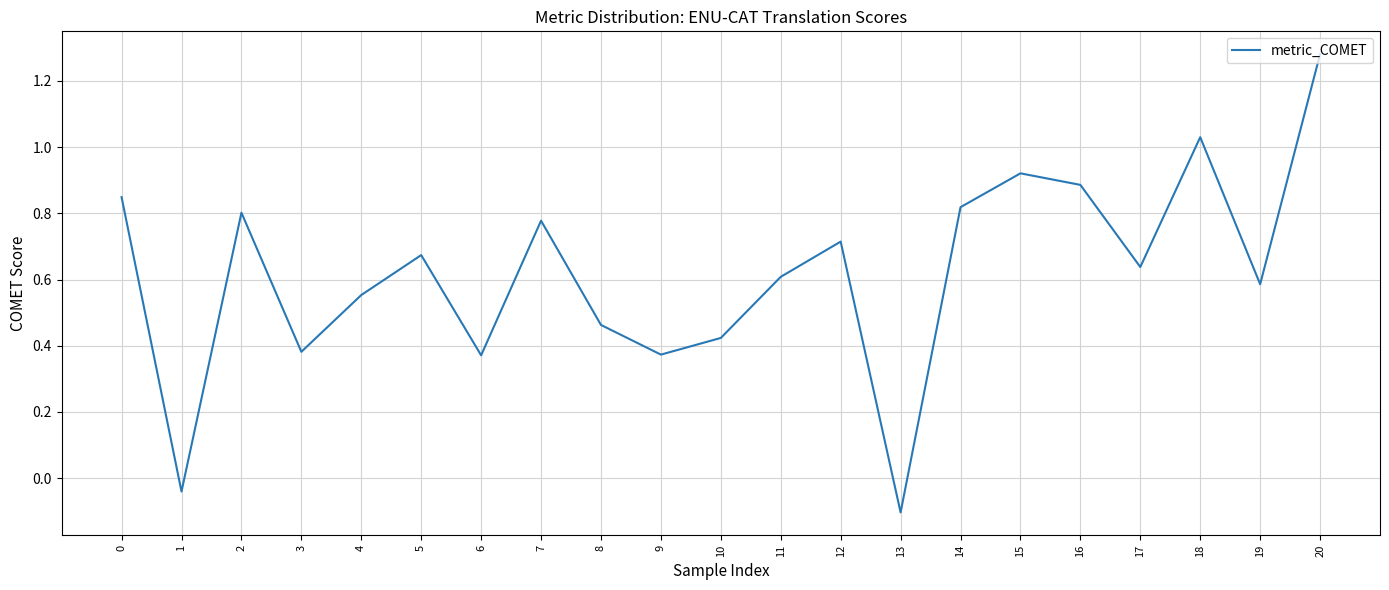

True or false: the data shows 0.6 at 19.

True